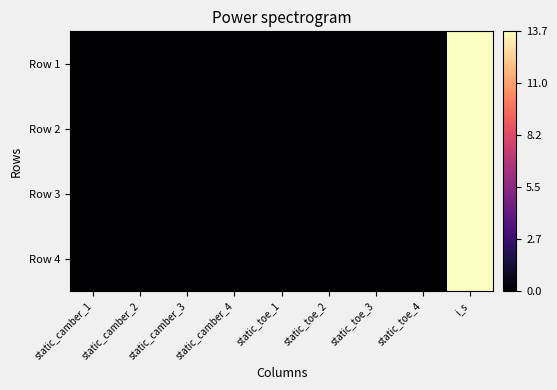

At how many categories does at least one series exceed 5?

1